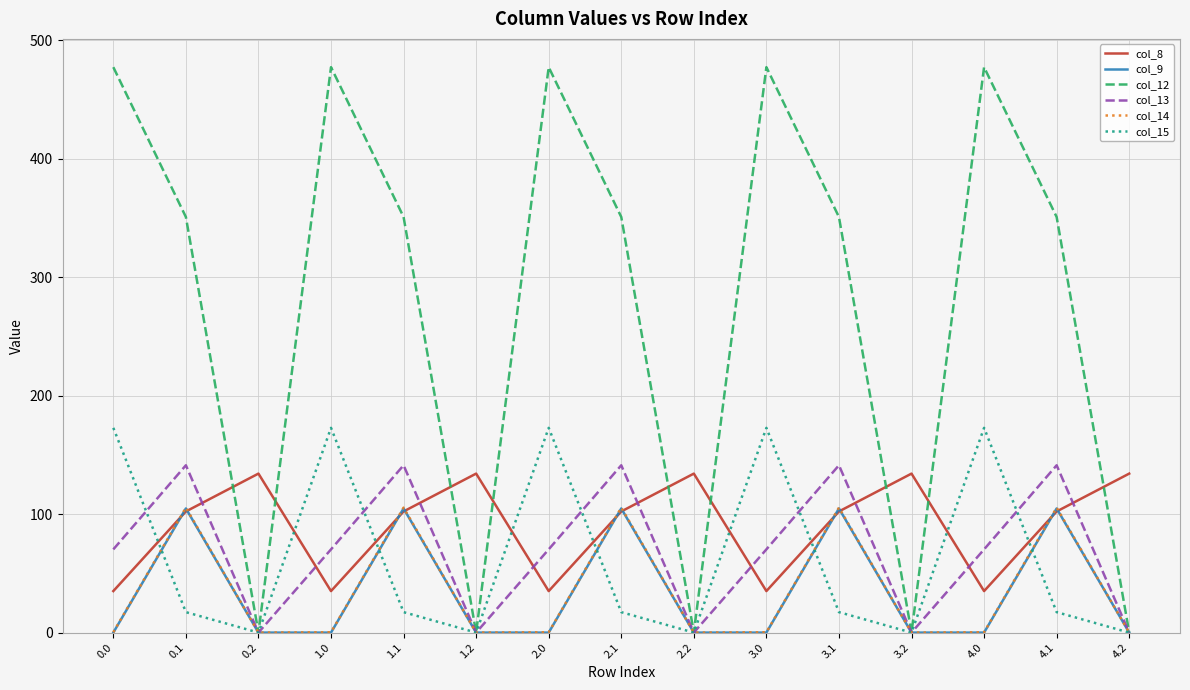

Is the value of col_8 at 0.1 greater than the value of col_15 at 0.1?

Yes